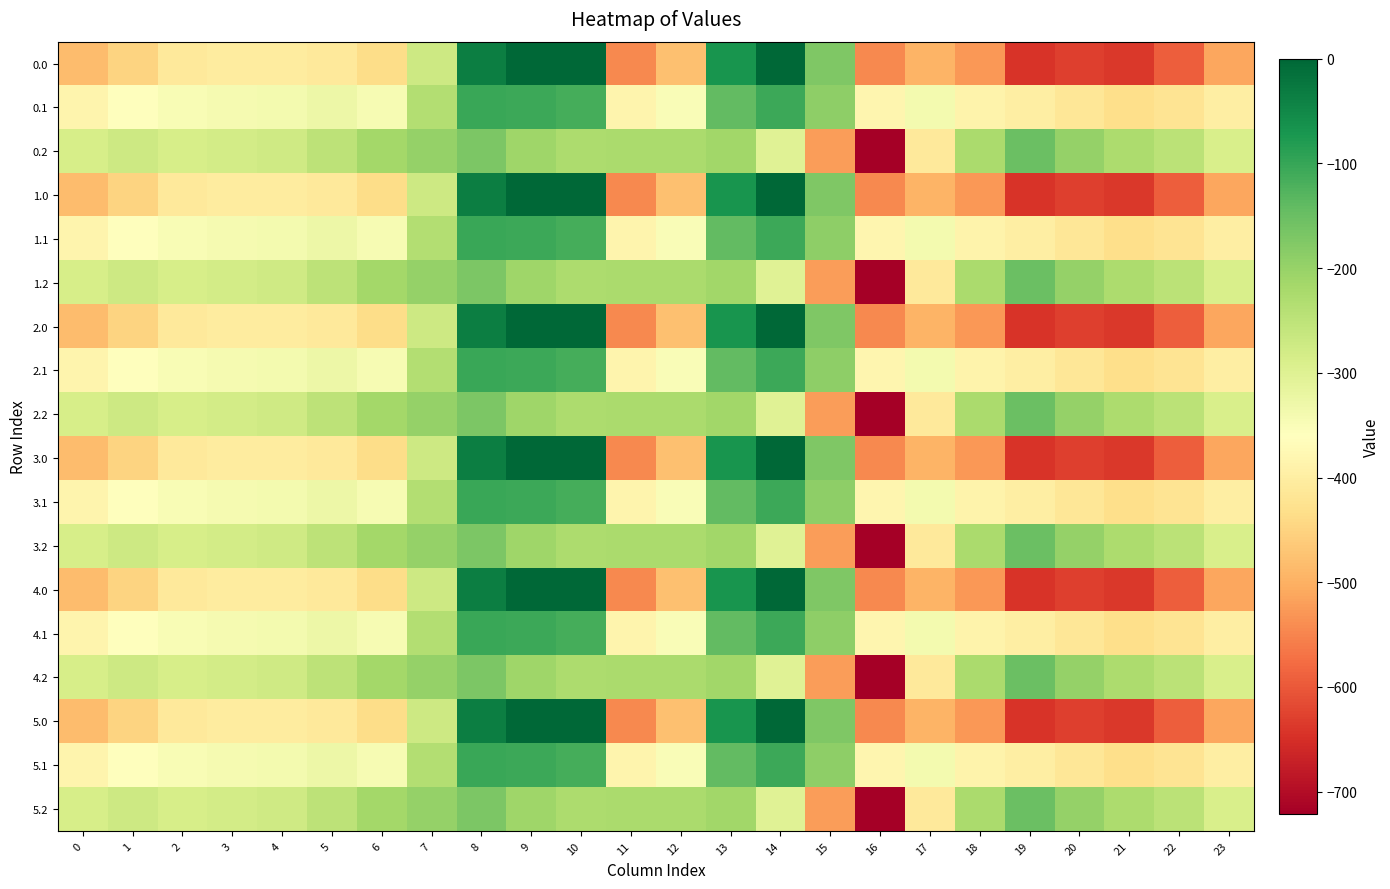

What is the smallest value displayed?

-721.2